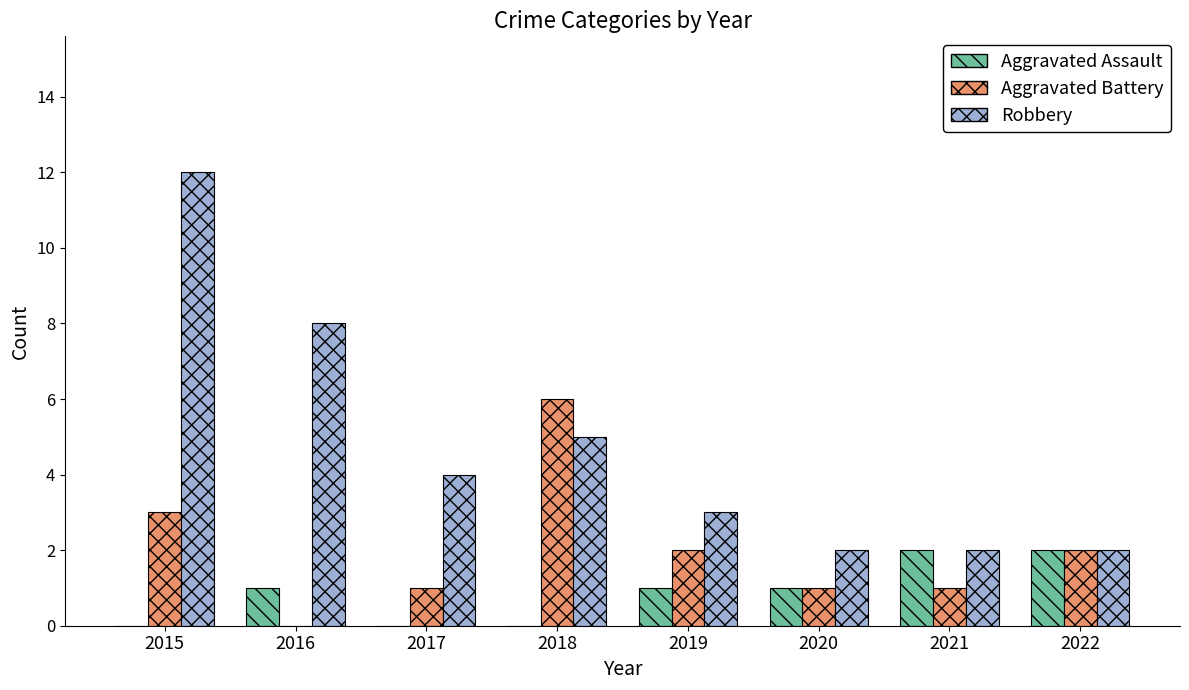

What is the sum of the Aggravated Assault values at 2020 and 2021?

3